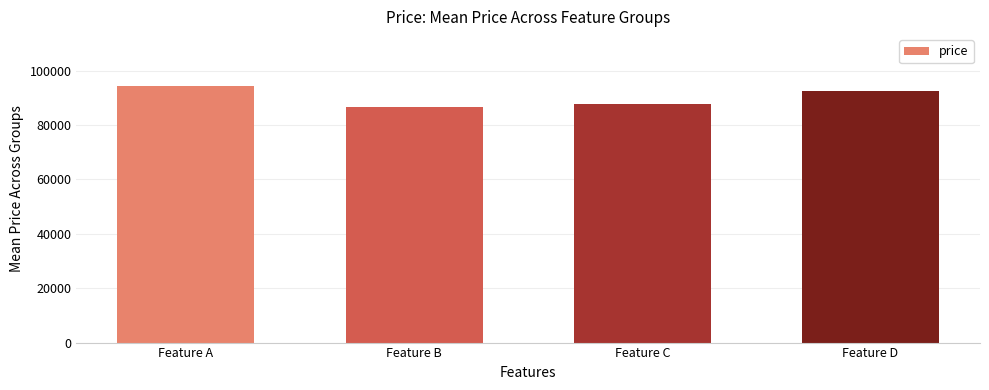

Reading left to right, extract all data points from this chart.

Feature A=94498.8	Feature B=86656.8	Feature C=87536.4	Feature D=92358.8